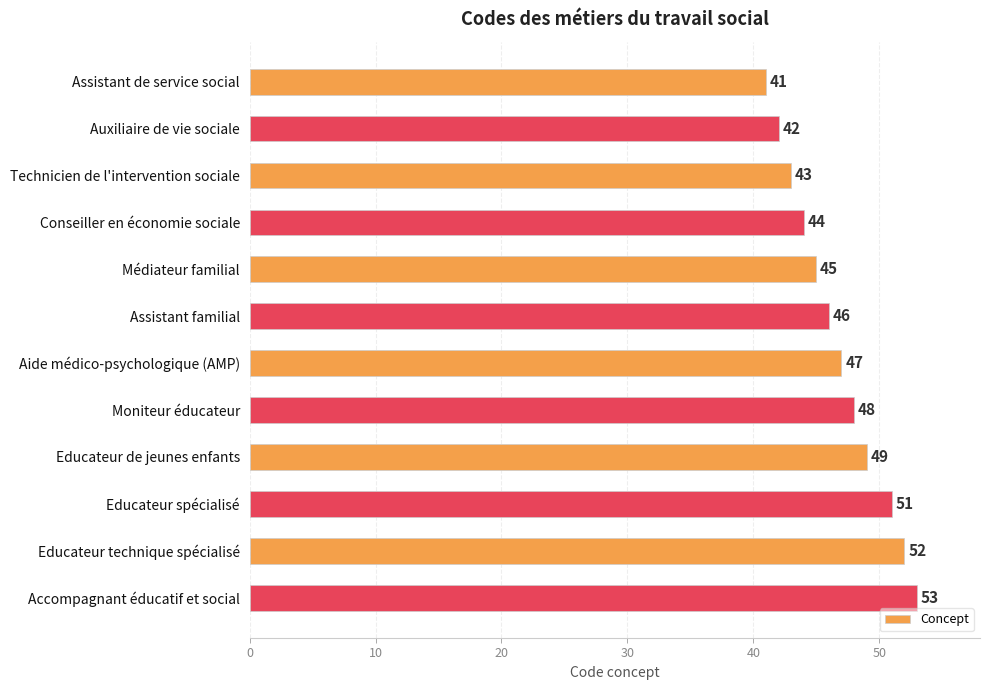

Are the bars grouped side by side (vs. stacked)?

No